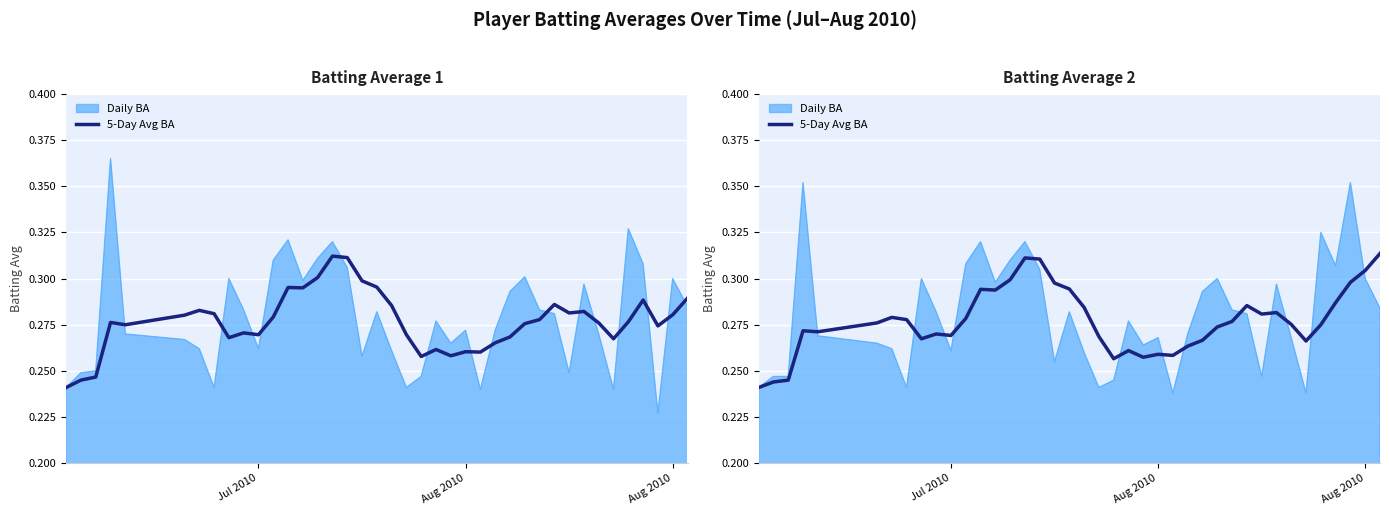

How many points are higher than both their immediate neighbors (excluding endpoints)?

9